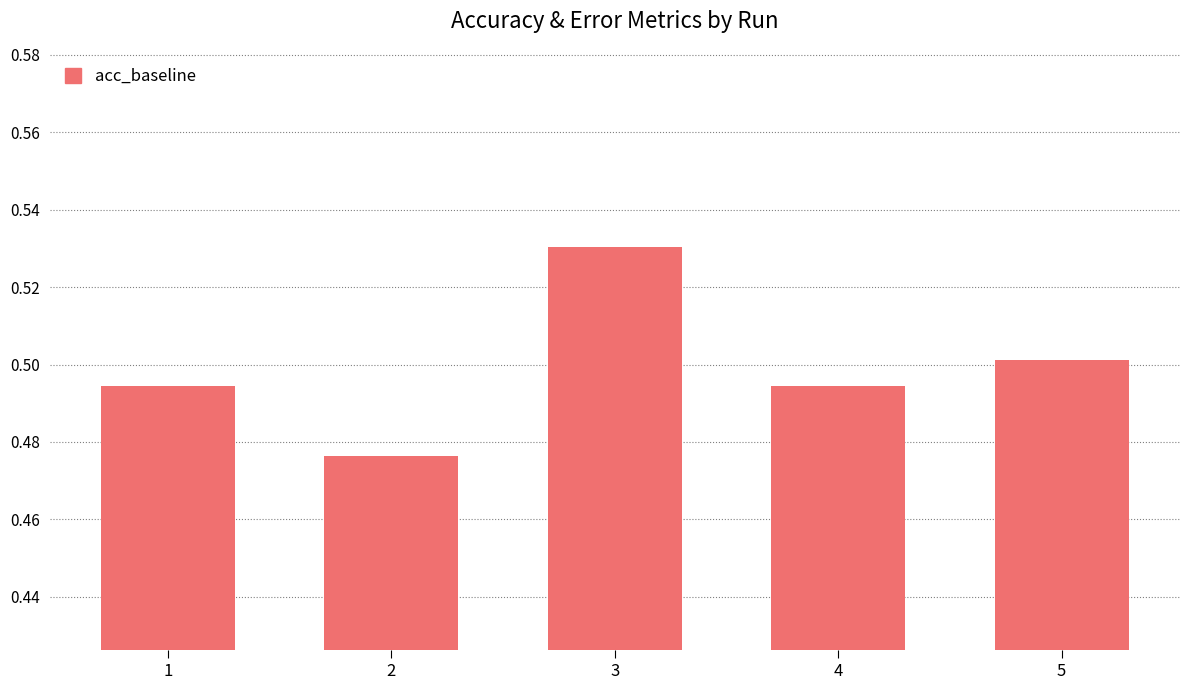

How many values are between 0 and 1?

5